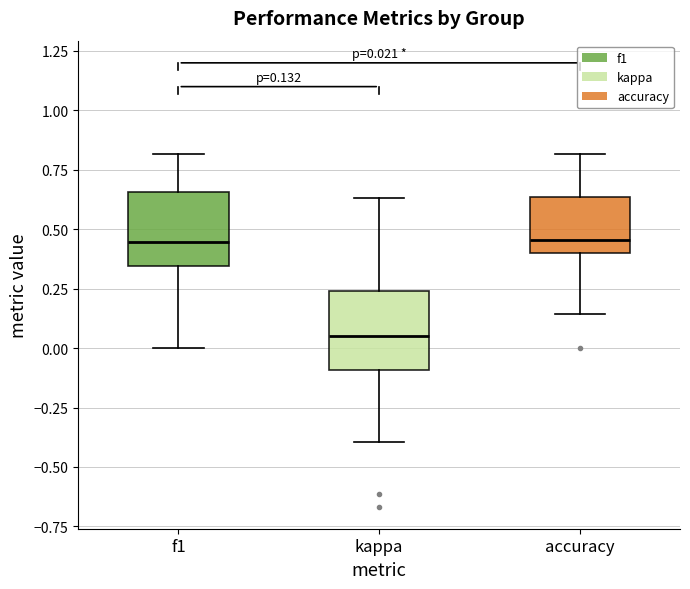

Which box's median line is the lowest?

kappa